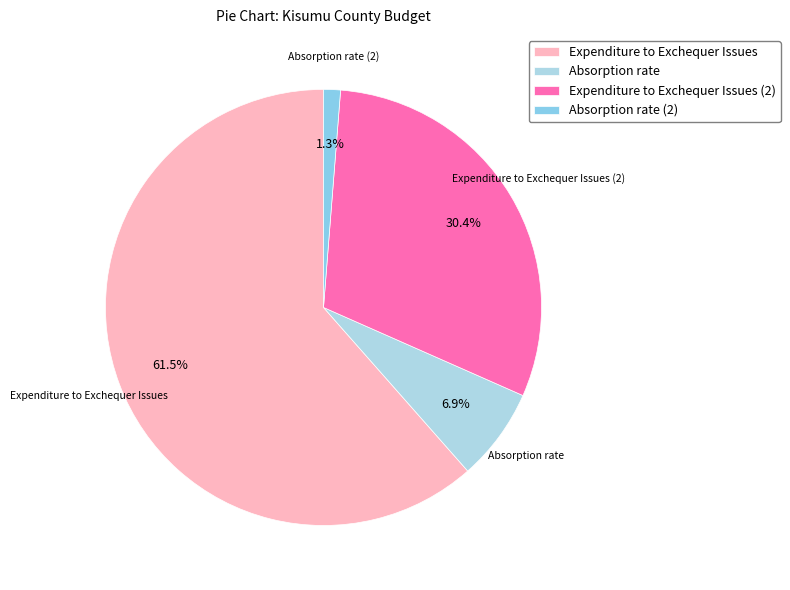

Which slice is the smallest?

Absorption rate (2)